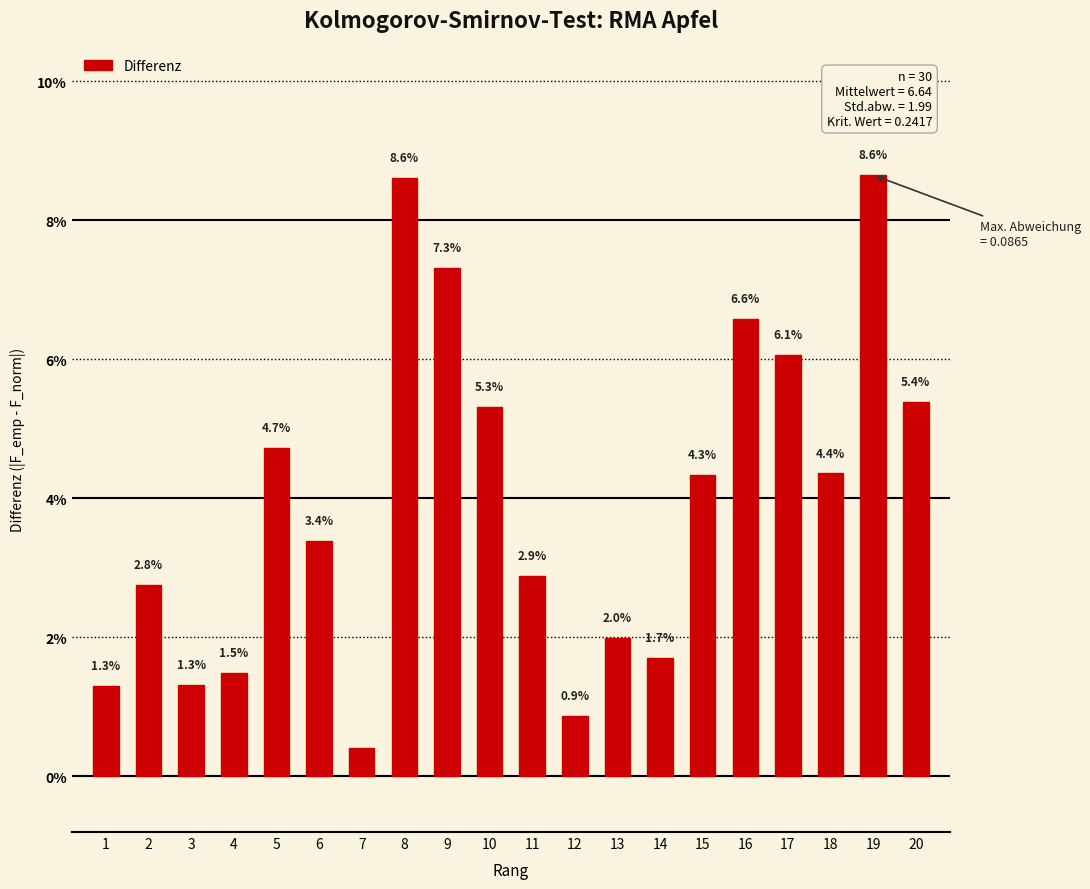

Reading left to right, transcribe all the data shown in this chart.

1=0.0	2=0.0	3=0.0	4=0.0	5=0.0	6=0.0	7=0.0	8=0.1	9=0.1	10=0.1	11=0.0	12=0.0	13=0.0	14=0.0	15=0.0	16=0.1	17=0.1	18=0.0	19=0.1	20=0.1